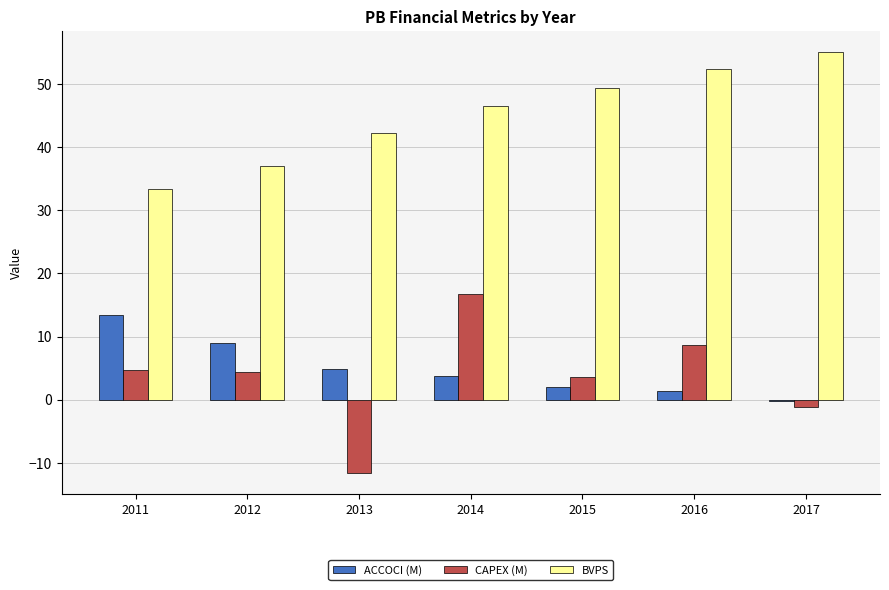

At which category does the chart reach its peak across all series?

2017